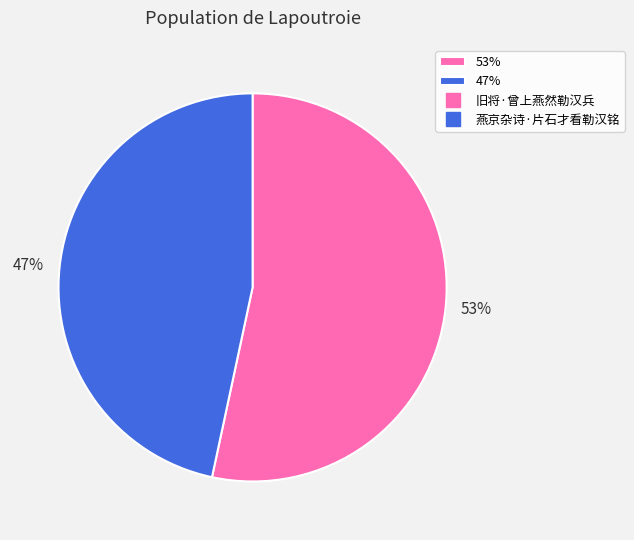

Combined, do 53% and 47% account for over 50%?

Yes